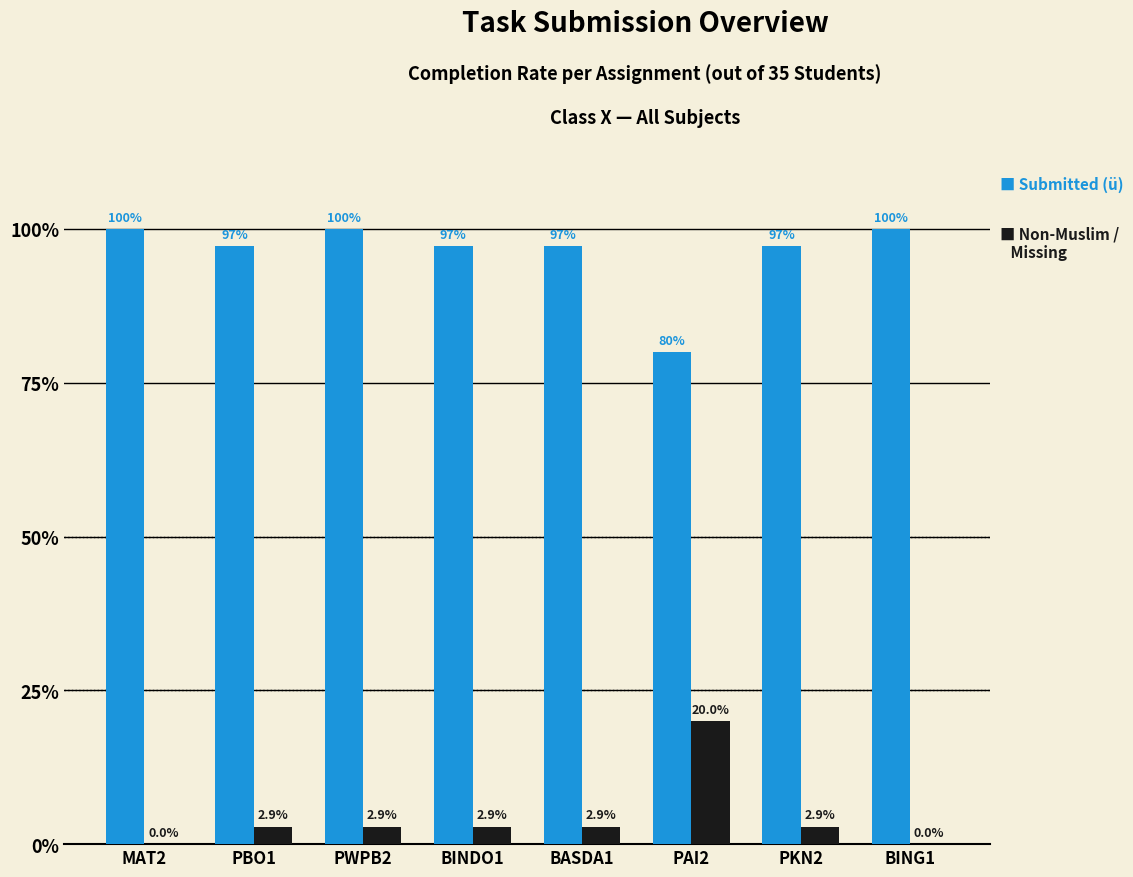

At which category is the sum across all series the highest?

PWPB2